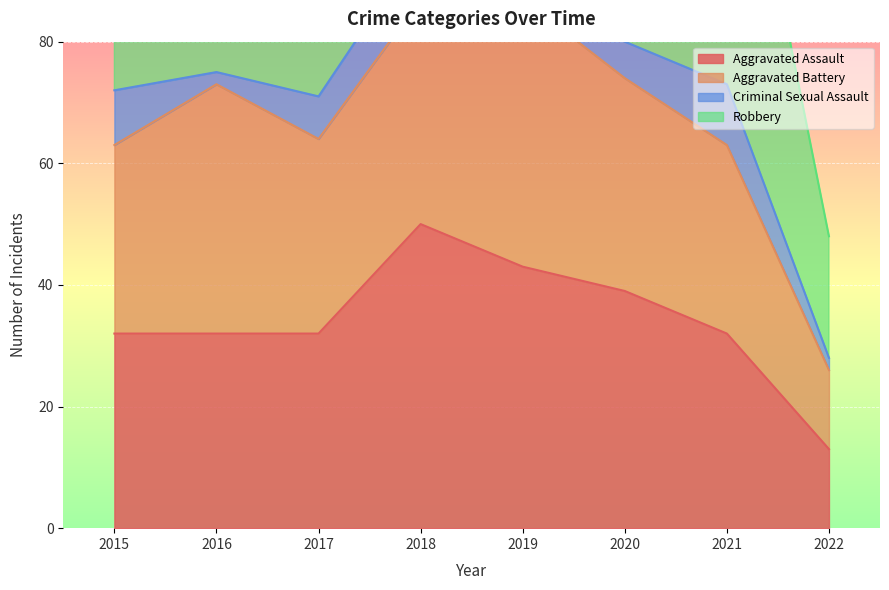

Rank the series by their maximum value, from lowest to highest.

Criminal Sexual Assault, Aggravated Battery, Aggravated Assault, Robbery